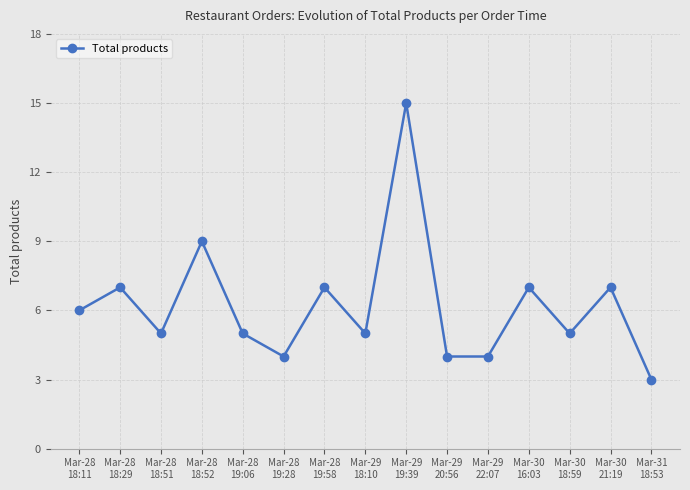

How many series are shown in this chart?

1